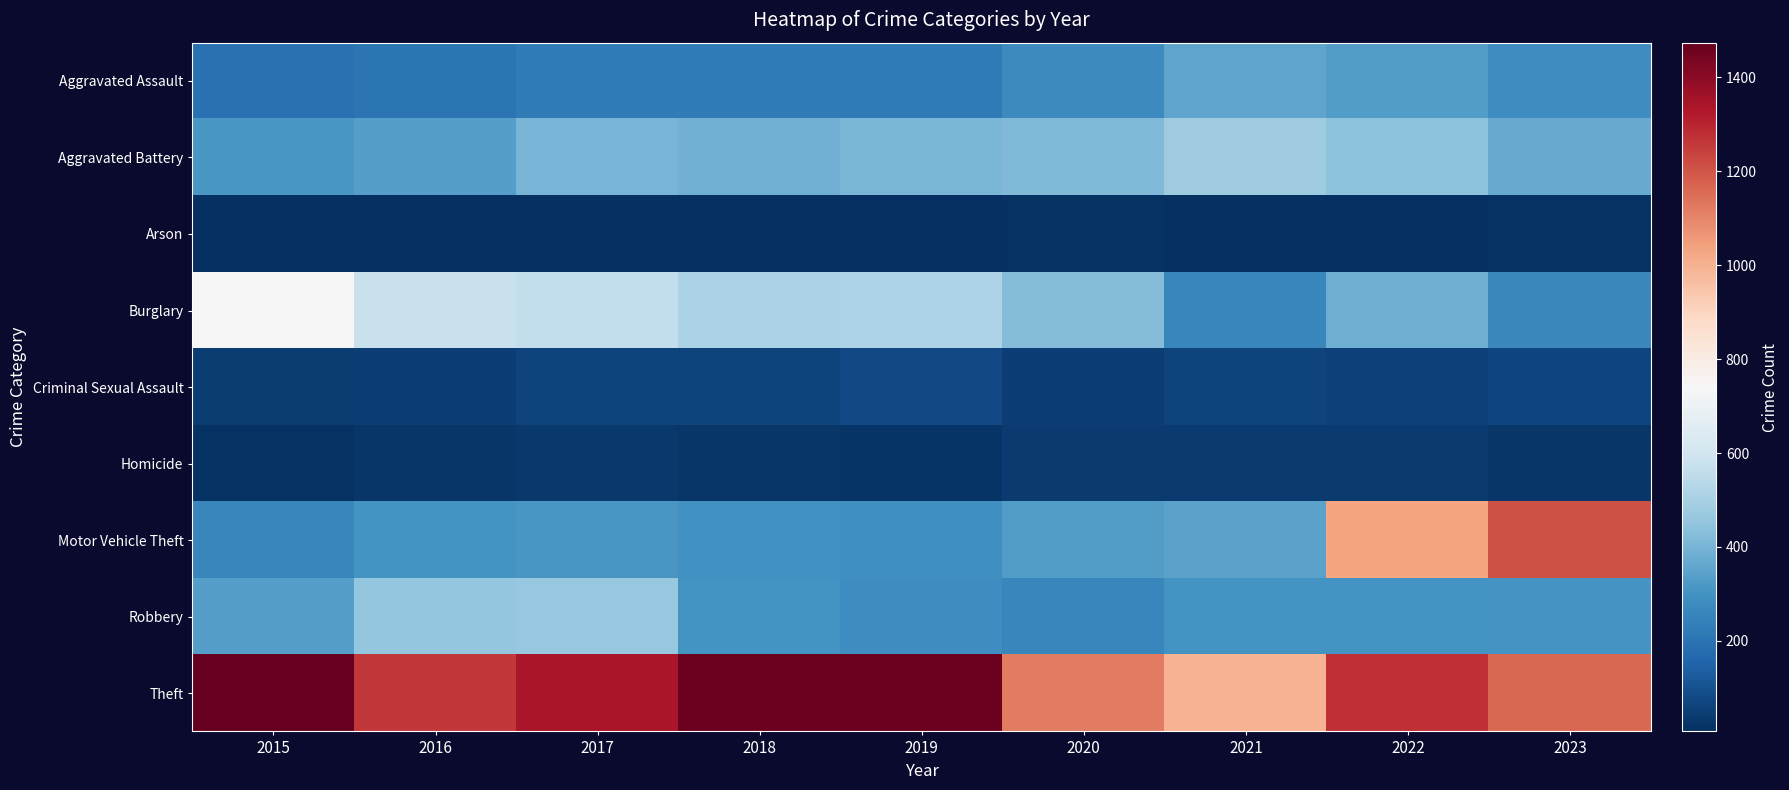

Between 2023 and 2017, which is larger?

2023